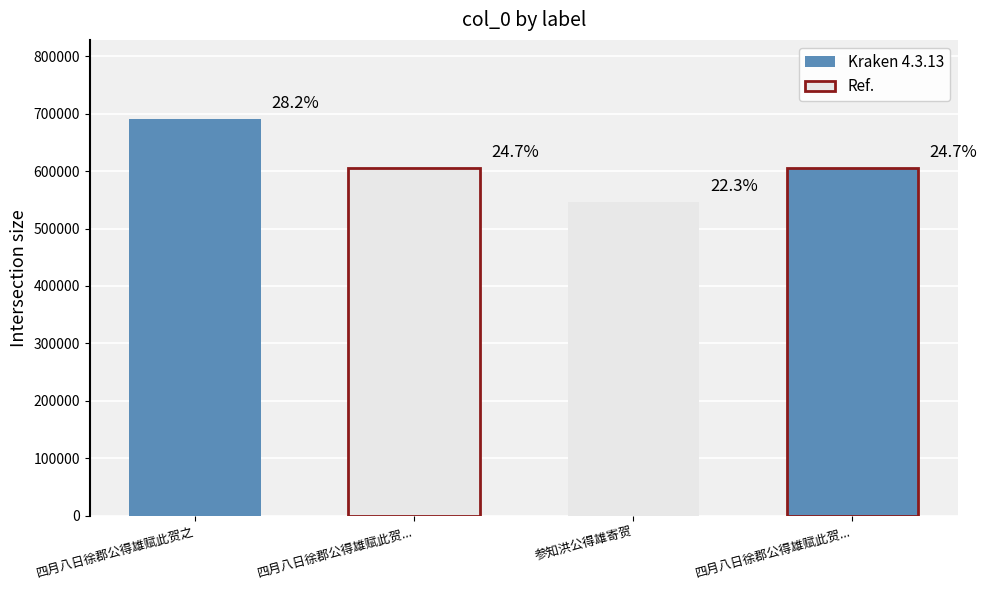

Is it true that the value at 四月八日徐郡公得雄赋此贺之 is 690502?

True